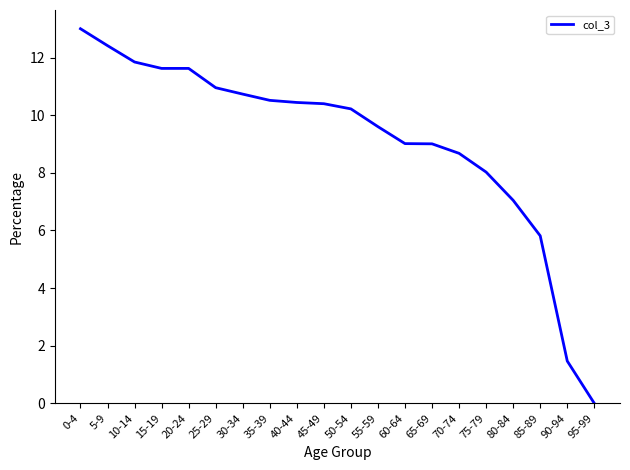

The value at 25-29 is 11.0. True or false?

True